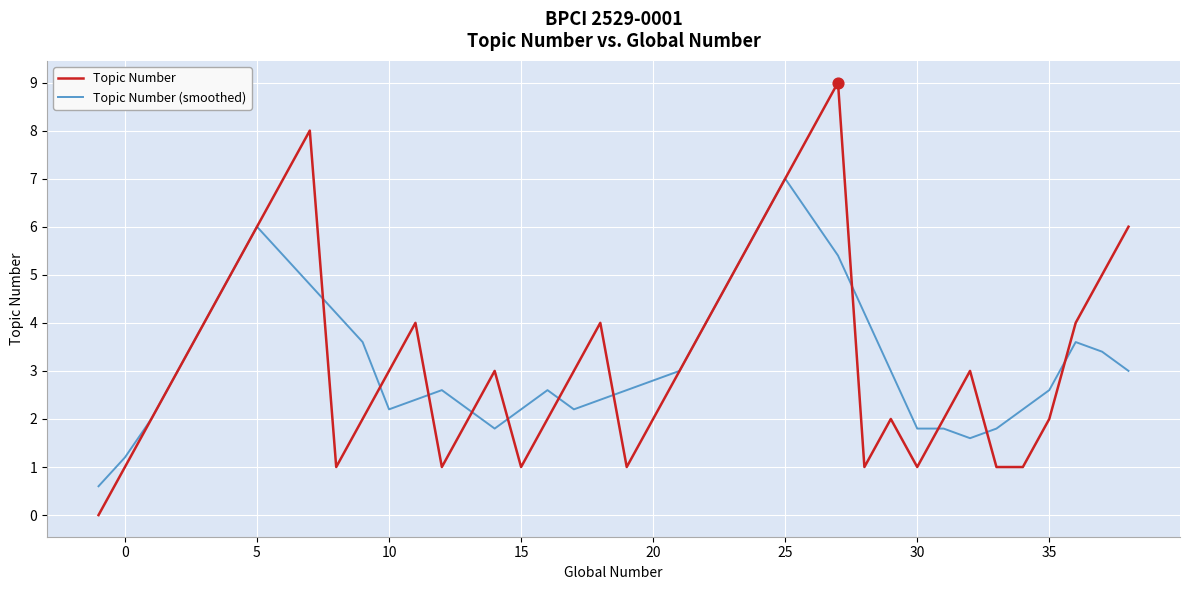

List the series in order of their peak value, highest first.

Topic Number, Topic Number (smoothed)